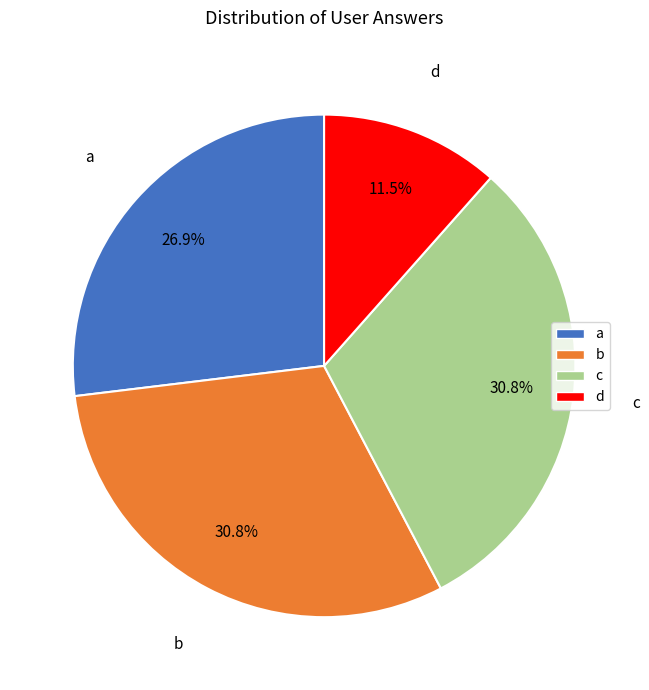

To the nearest percent, what is the average slice percentage?

25%